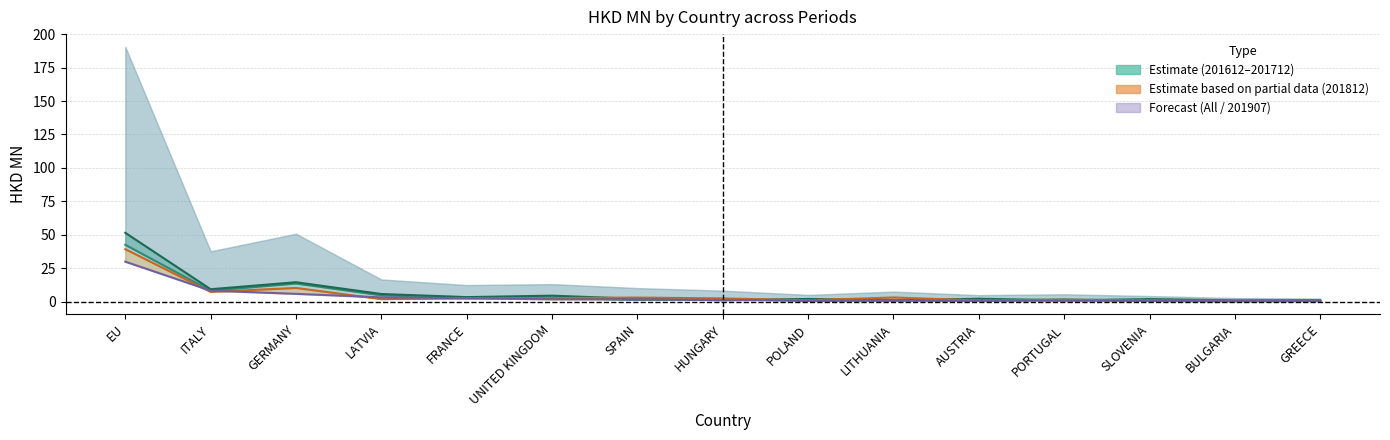

Is it true that 201612 equals 1.2 at SLOVENIA?

False